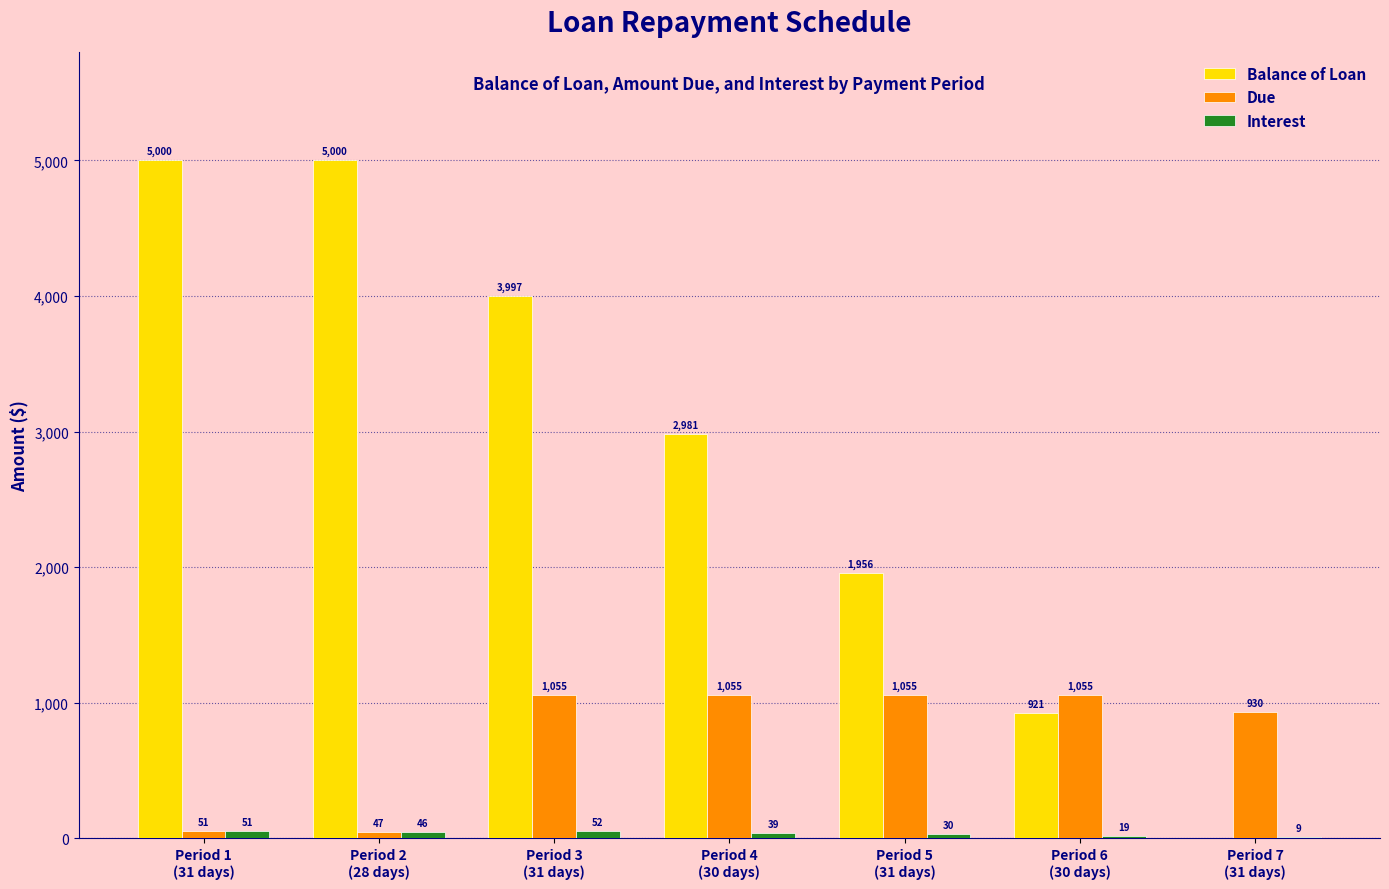

Which series has the largest total across all categories?

Balance of Loan